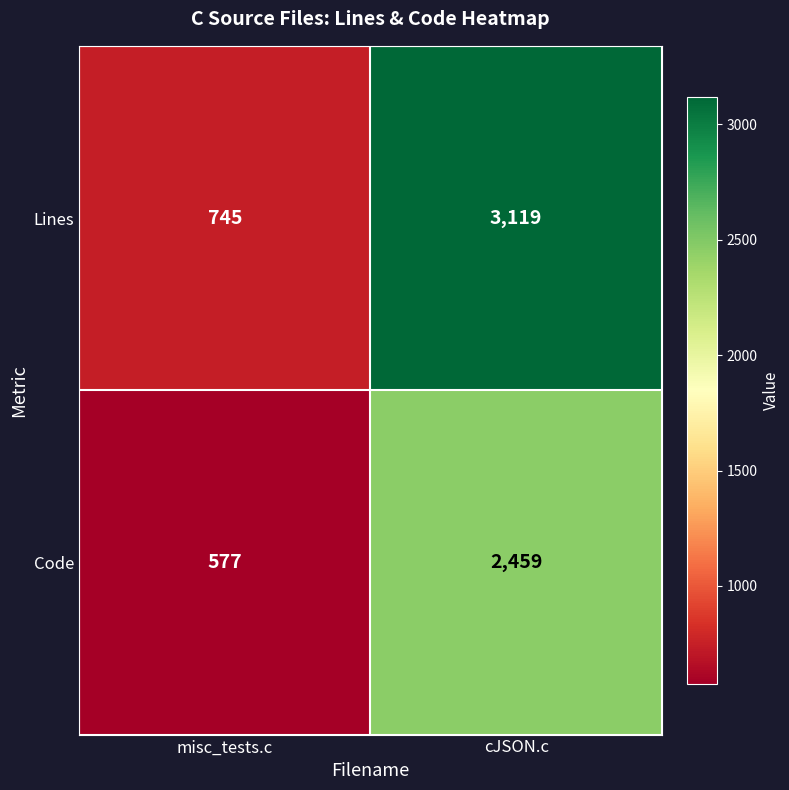

List the series in order of their peak value, highest first.

Lines, Code